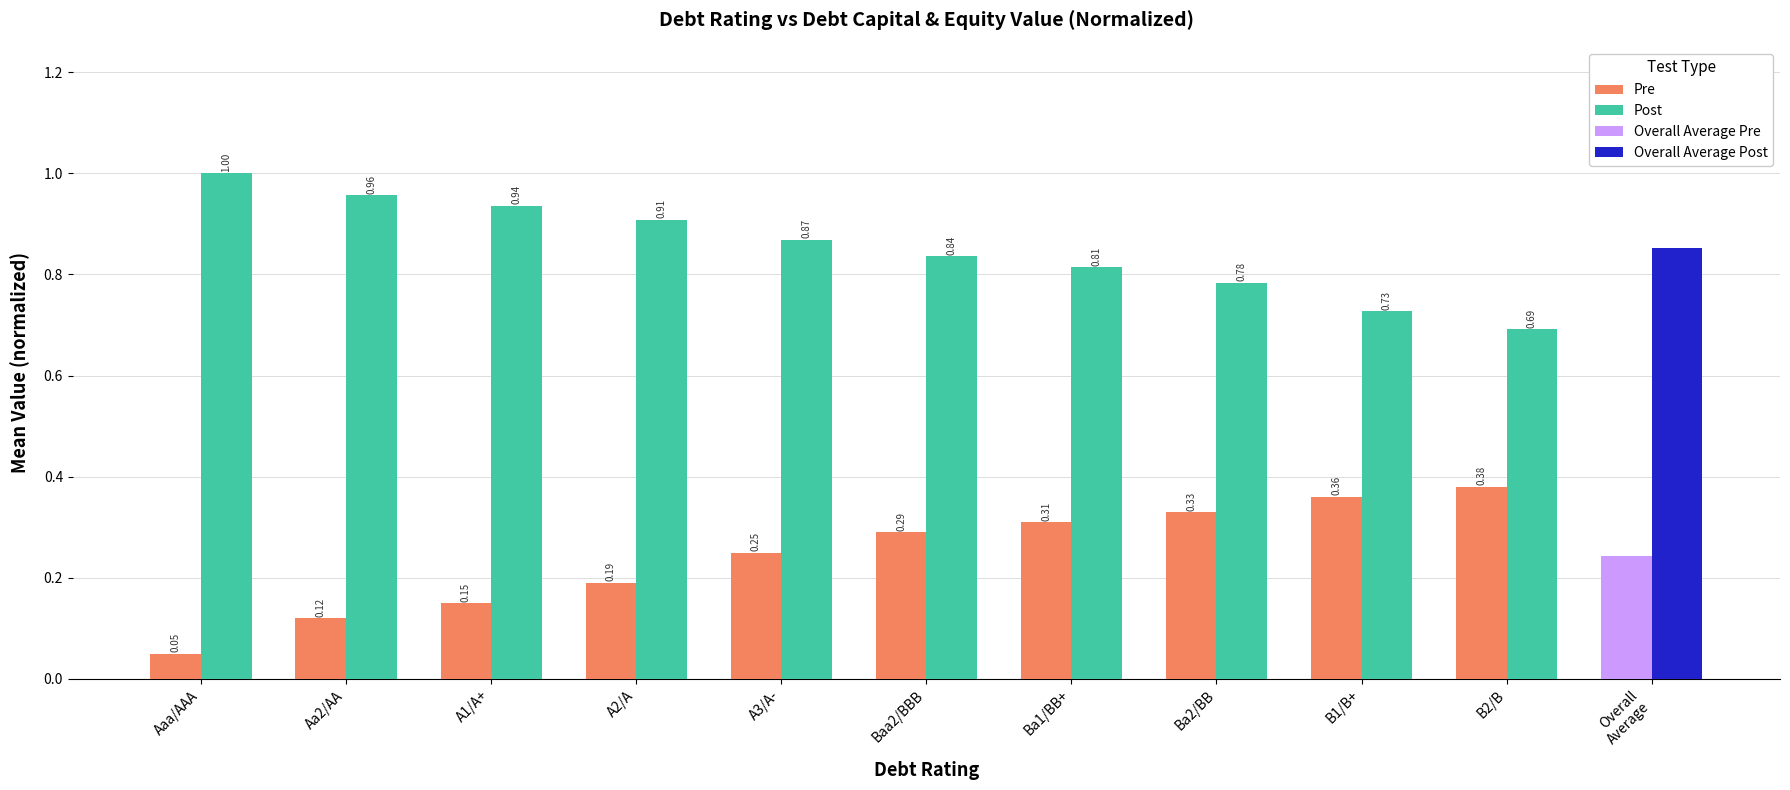

What is the label of the 1st bar from the left?

Aaa/AAA